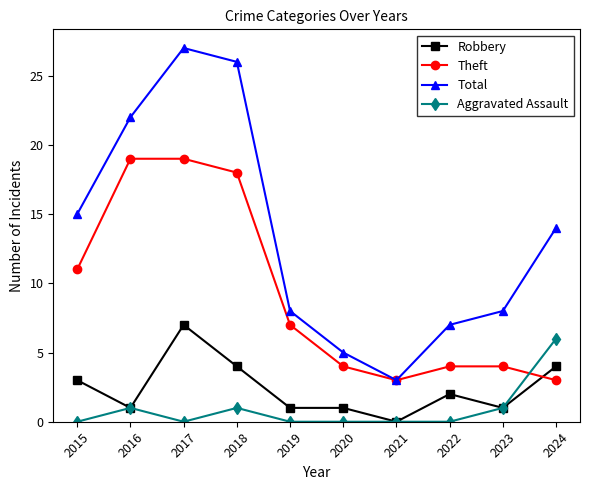

True or false: Theft has a value of 4 at 2022.

True